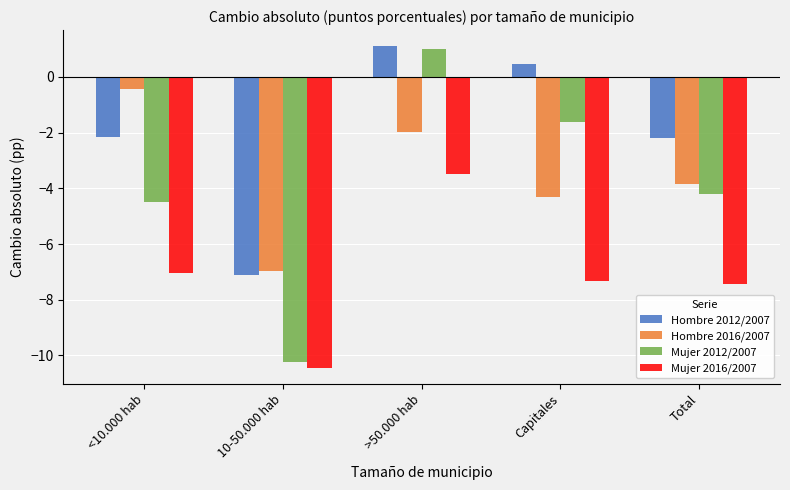

Which series has the largest total across all categories?

Hombre 2012/2007